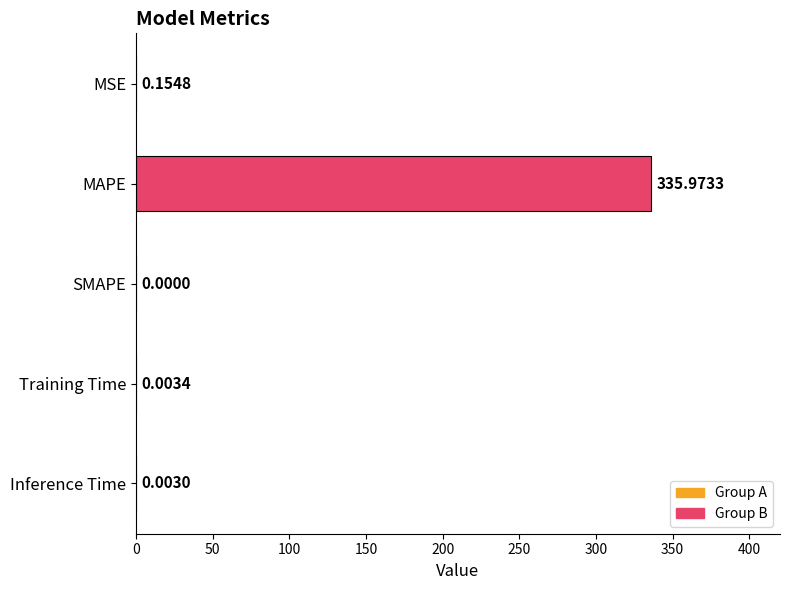

Are the bars grouped side by side (vs. stacked)?

No